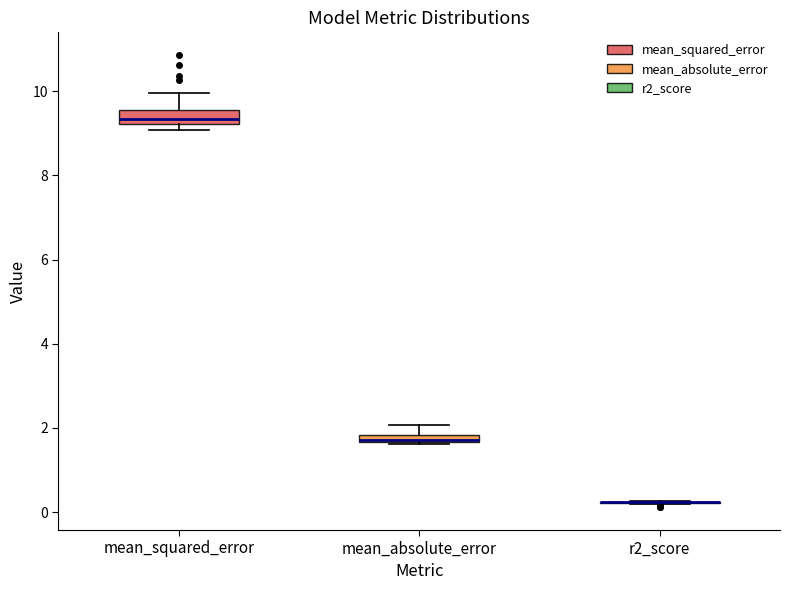

Where is the upper edge of the box for mean_absolute_error on the y-axis? The values are not printed on the chart, so give them approximately, as read against the axis.

1.8